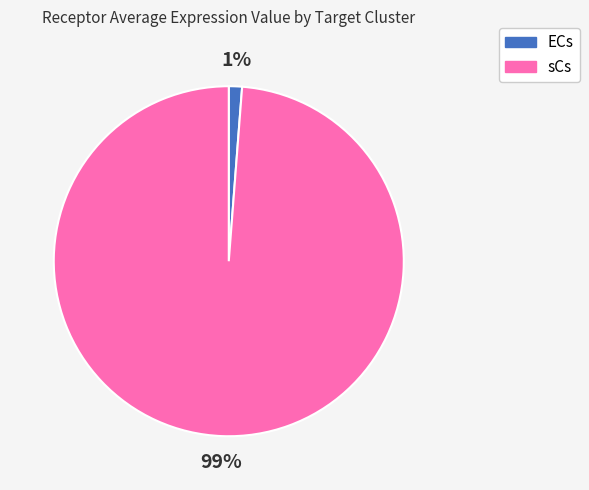

To the nearest percent, what is the average slice percentage?

50%